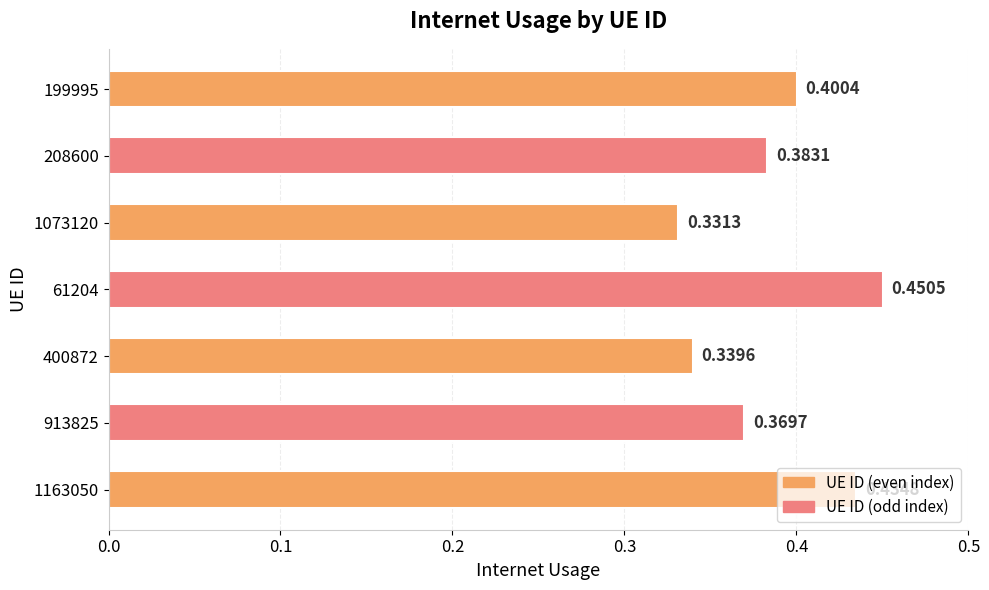

Between 1073120 and 61204, which is larger?

61204